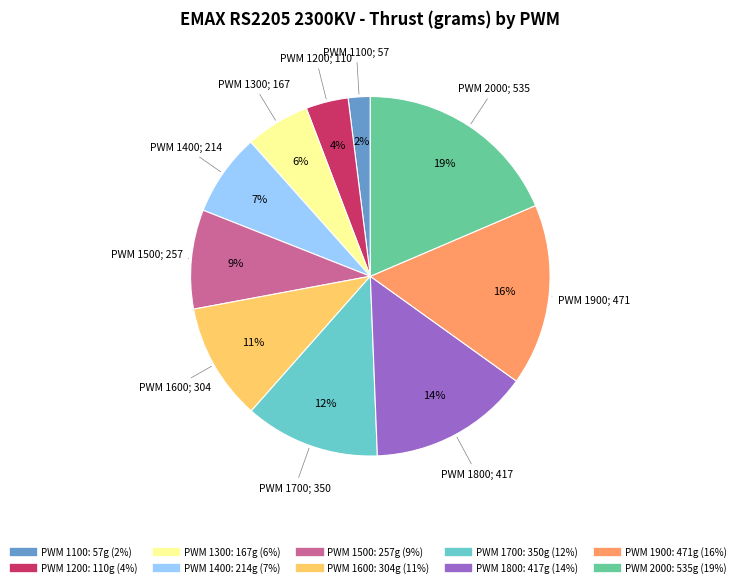

To the nearest percent, what is the difference between the largest and smallest slice percentages?

17%